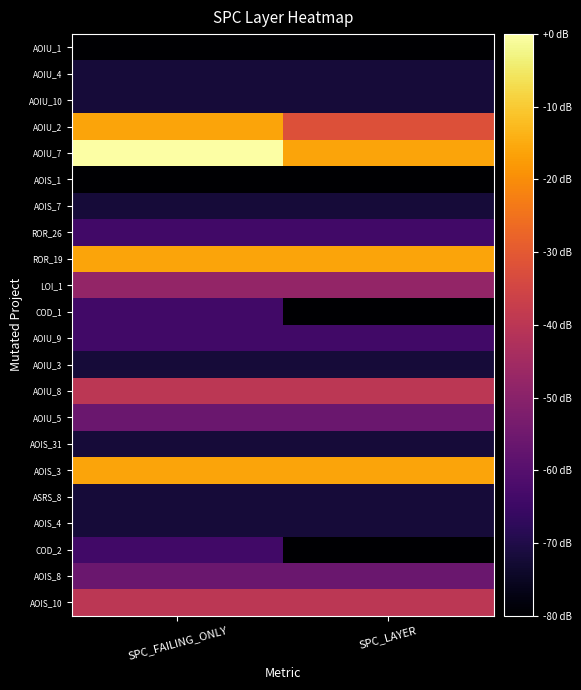

What is the total value across all series at SPC_FAILING_ONLY?

-1208